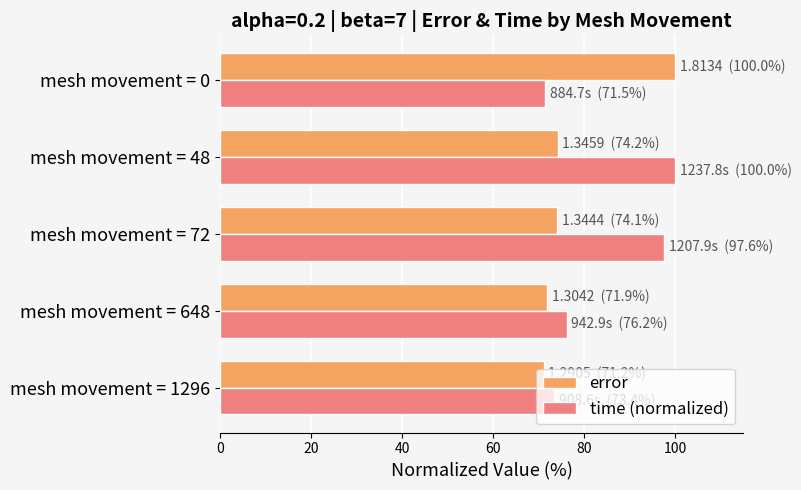

Which series has the largest total across all categories?

time (normalized)